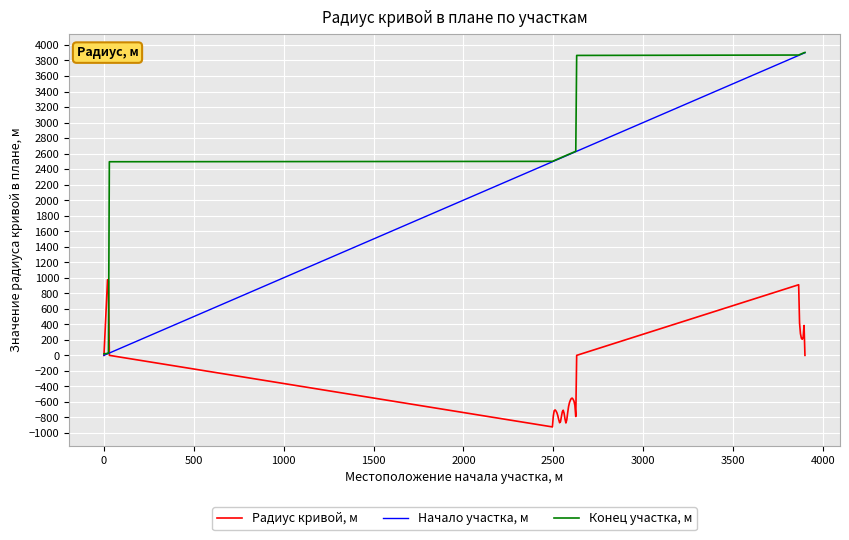

List the series in order of their peak value, lowest first.

Радиус кривой, м, Начало участка, м, Конец участка, м